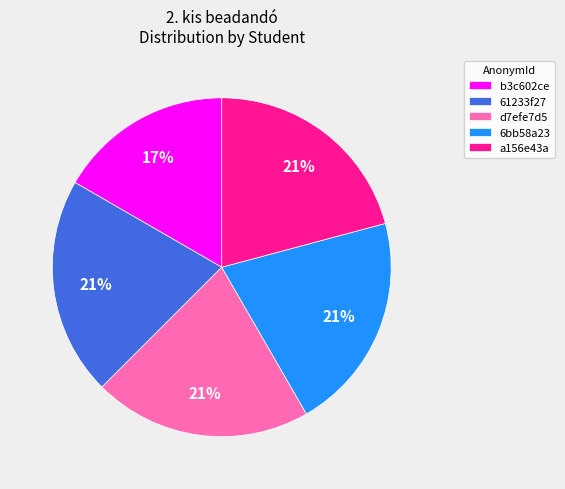

How many slices are in this pie chart?

5